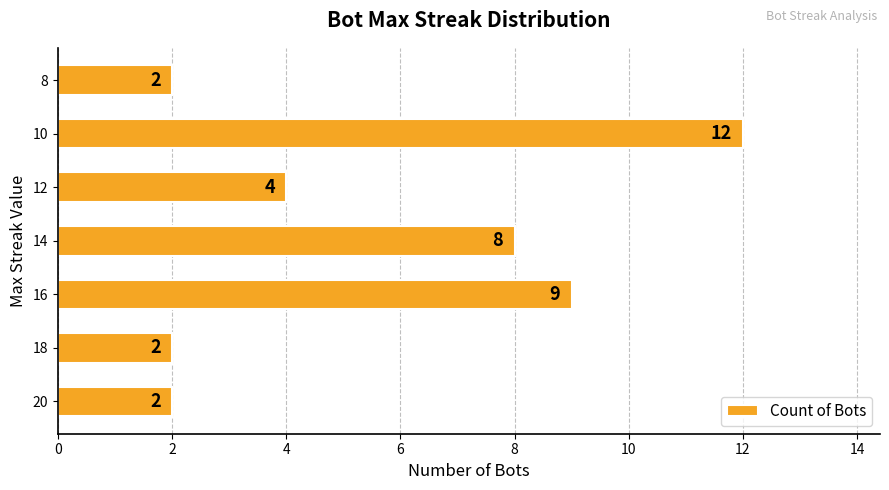

At which category does the chart reach its peak across all series?

10